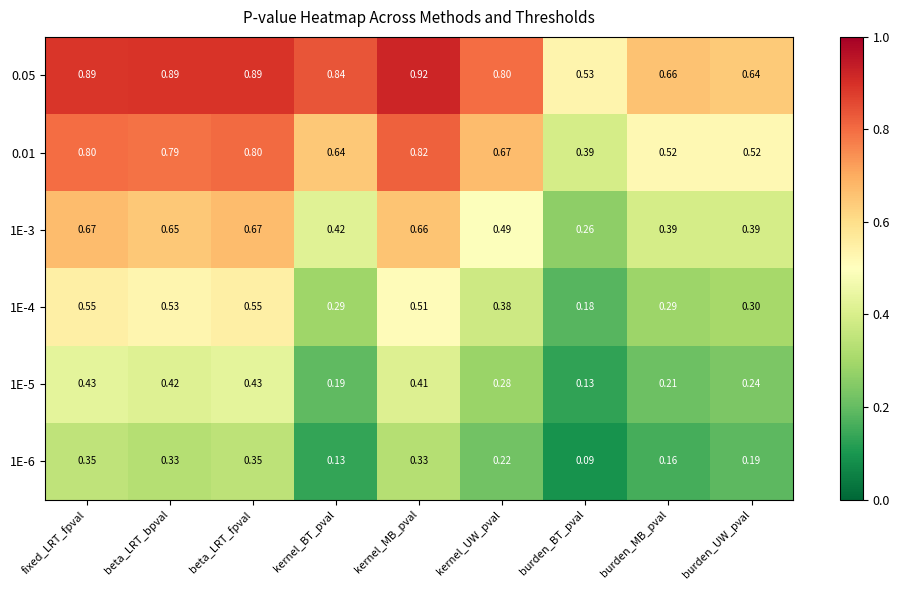

Which category has the highest value across all series?

kernel_MB_pval